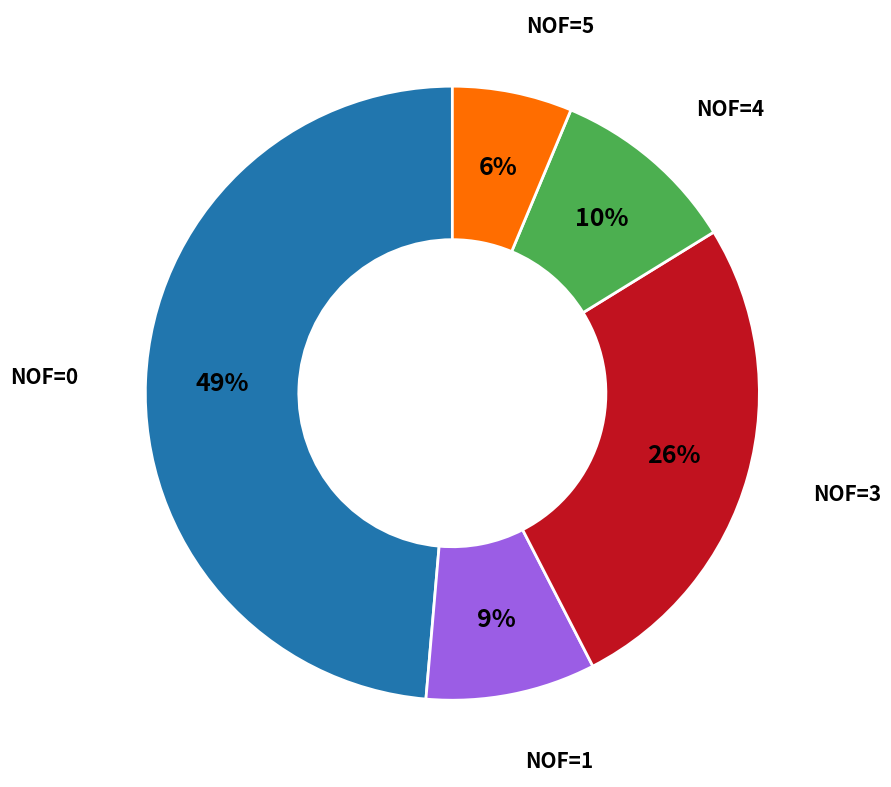

How many segments does this pie chart have?

5